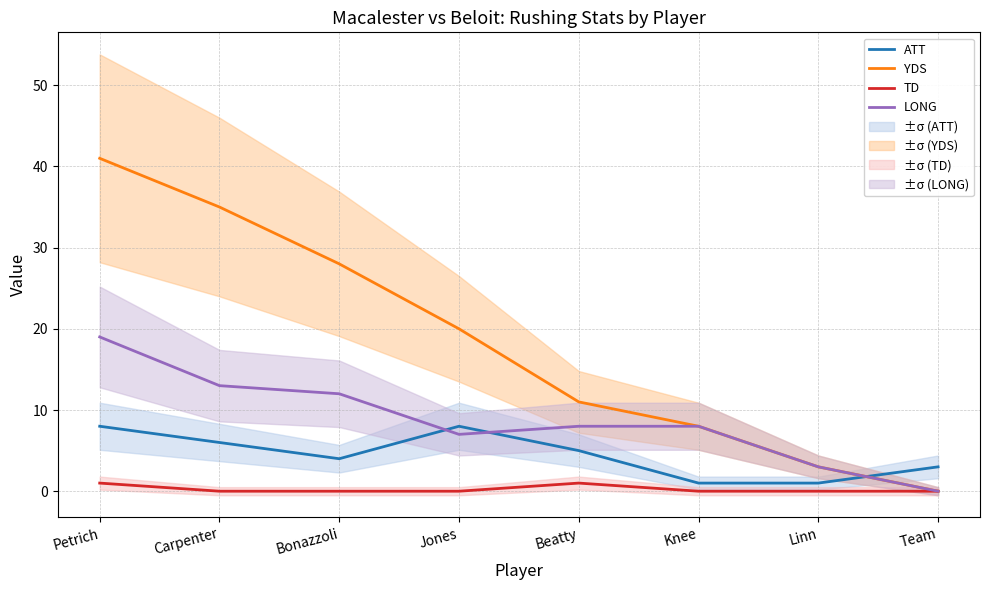

What position from the left is Team?

8